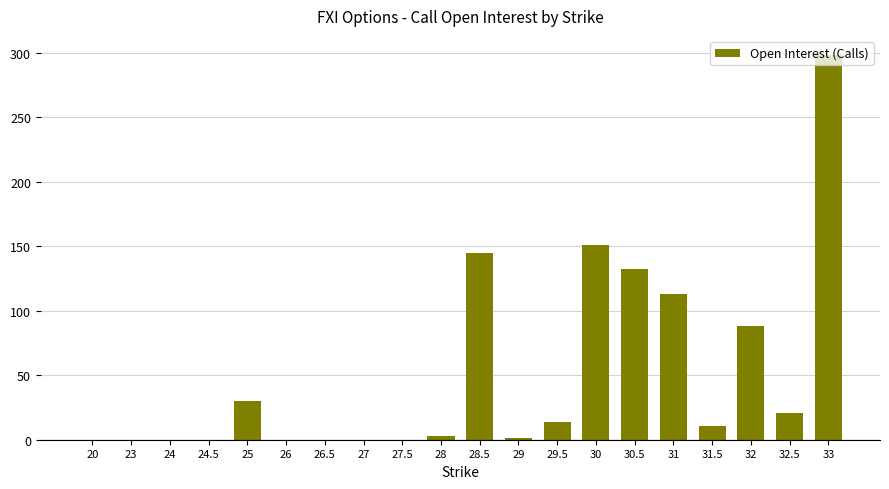

What is the maximum value shown in the chart?

298